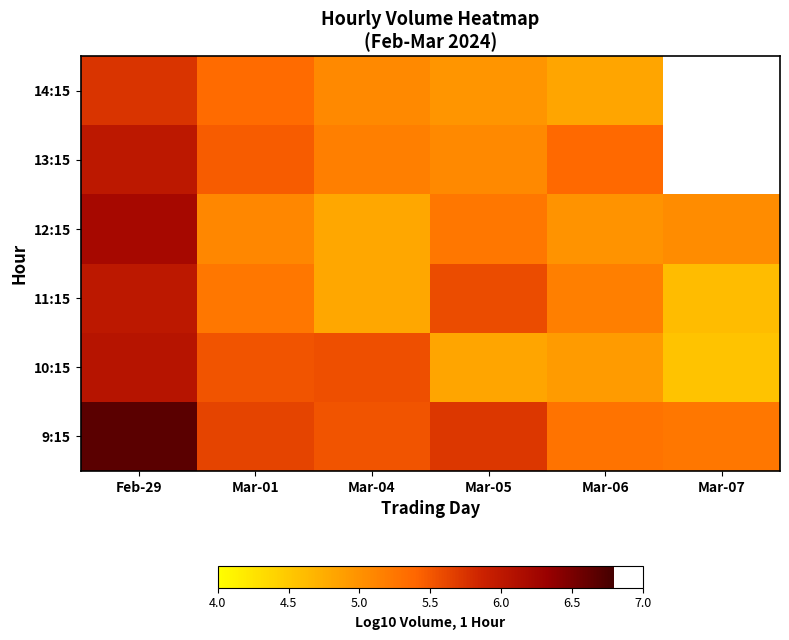

At how many categories does at least one series exceed 4?

6